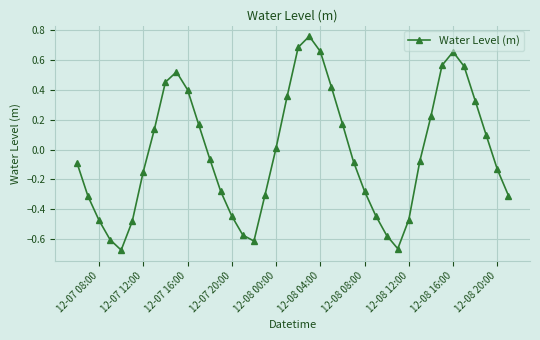

What is the sum of all values?

-0.9